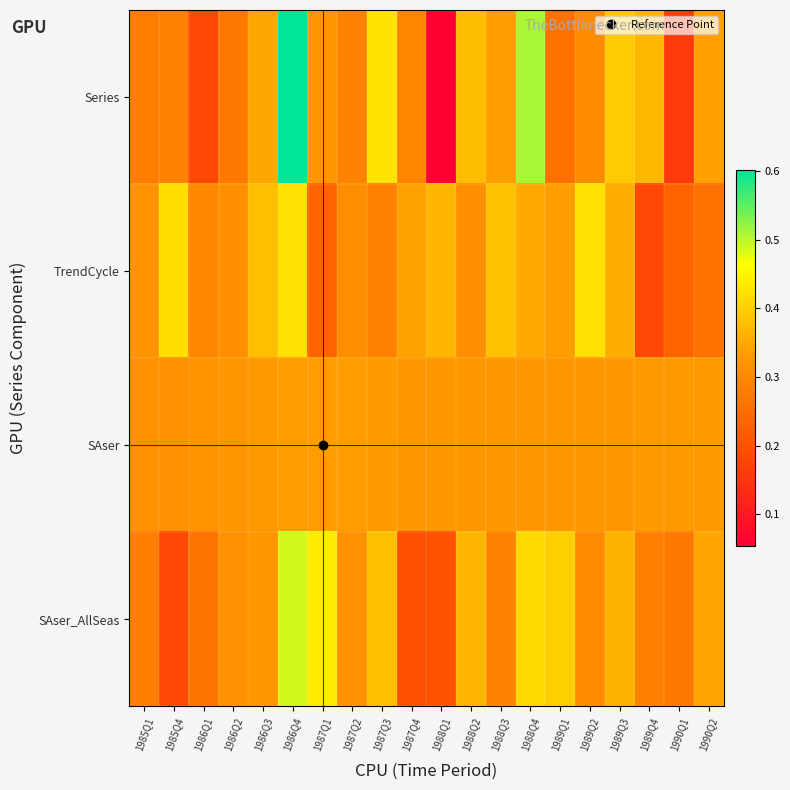

At which category is the sum across all series the highest?

1986Q4